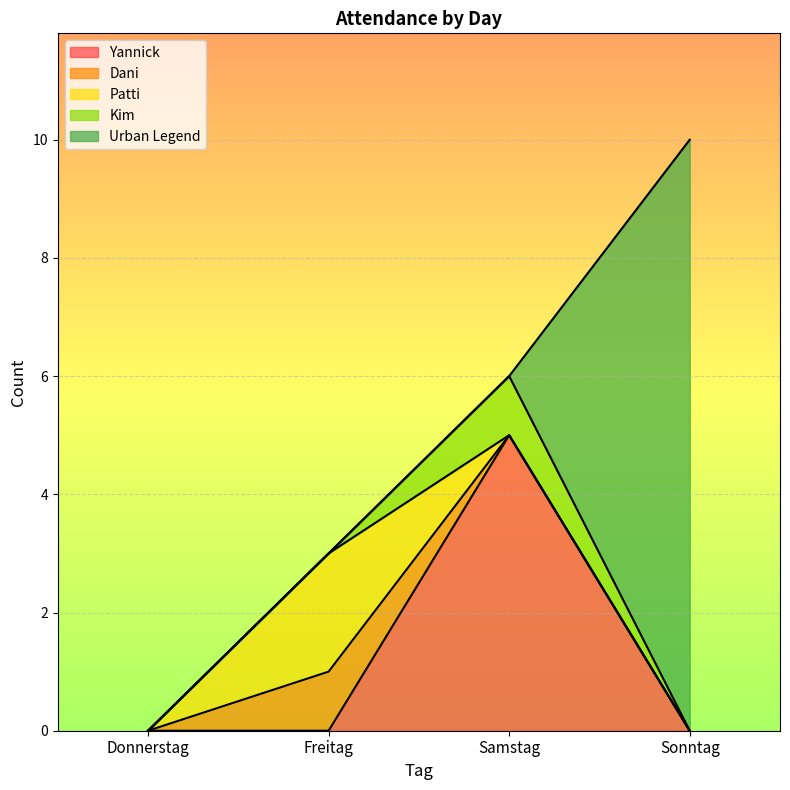

The value of Dani at Donnerstag is 0. True or false?

False